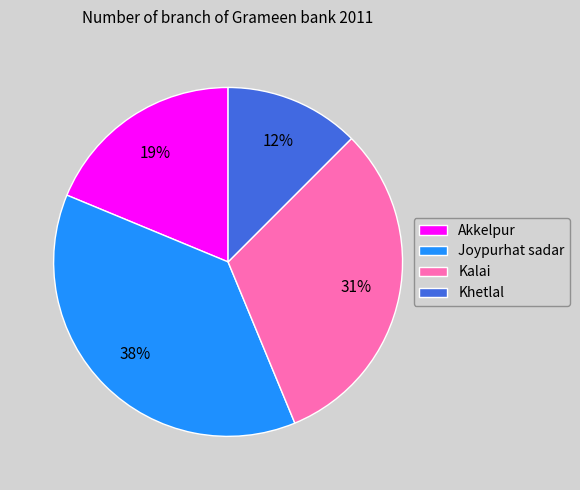

Do Joypurhat sadar and Kalai together represent more than half of the pie?

Yes